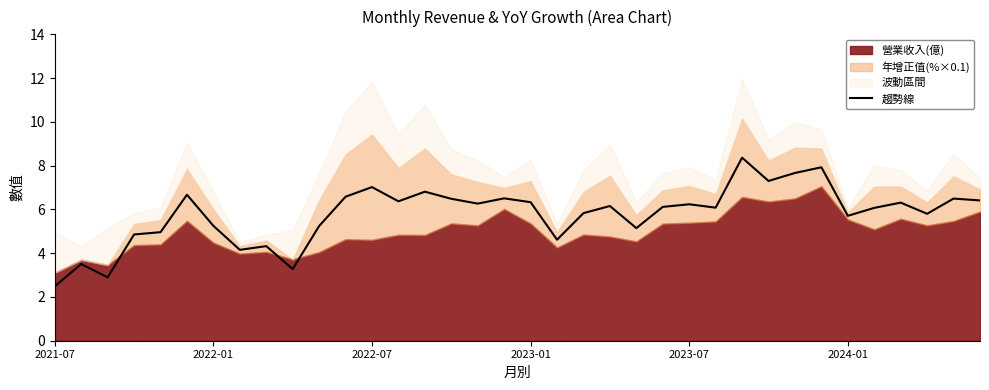

What is the sum of all values?

208.2